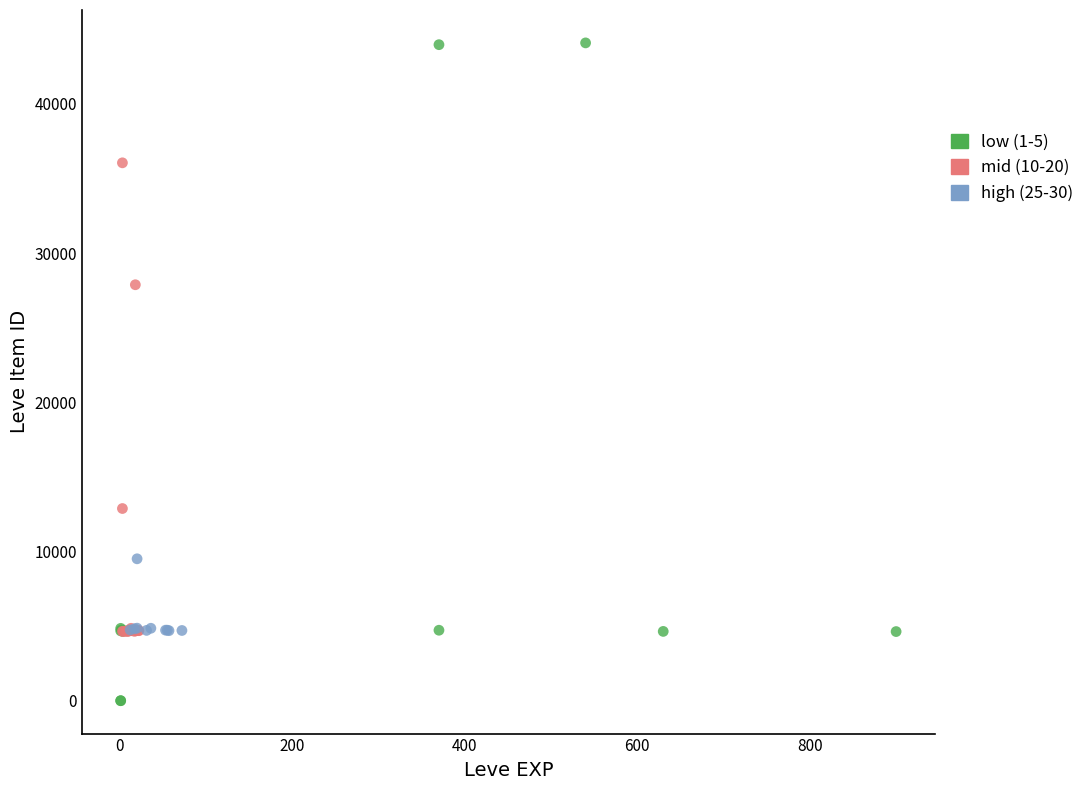

Which series contains the lowest Y value?

low (1-5)